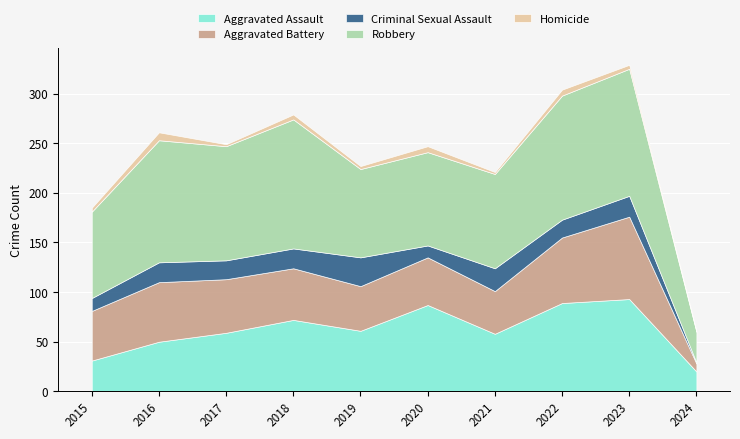

How many lines are shown in the chart?

5